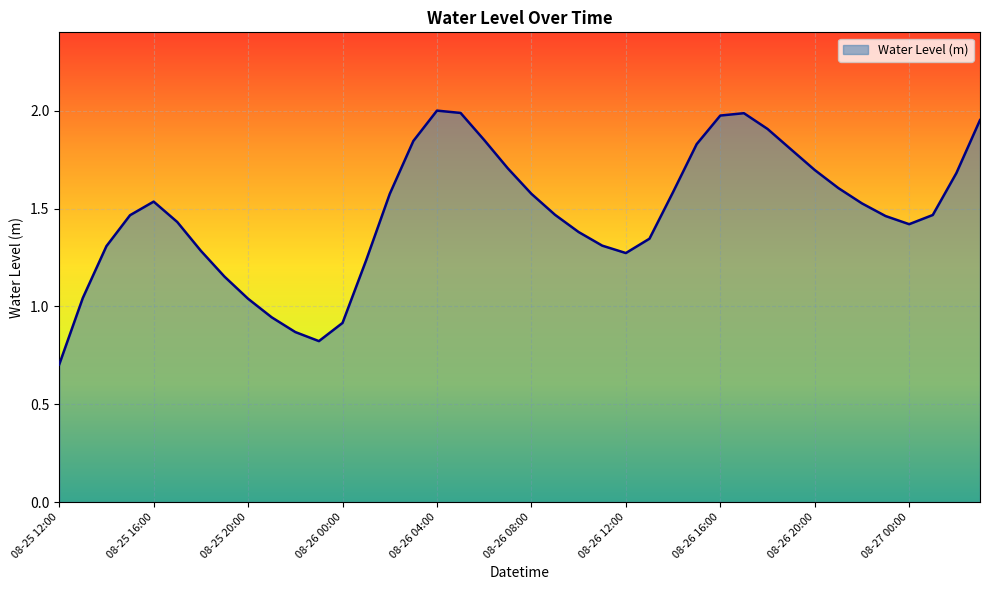

Count the number of values greater than 1.

35